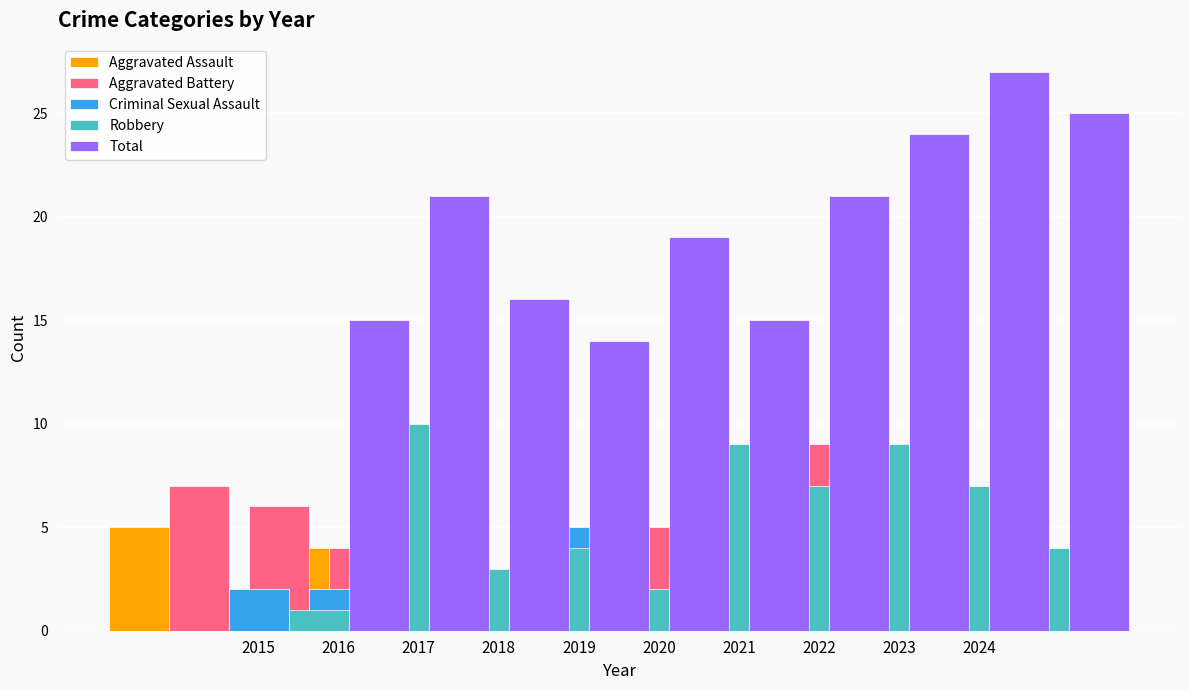

At which label does Robbery reach its peak?

2017